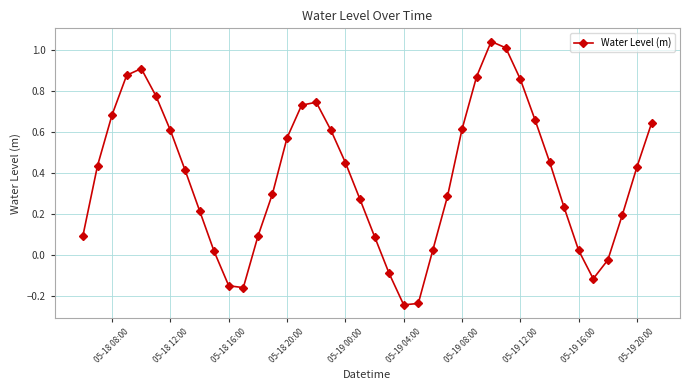

True or false: there are more than 2 points higher than both neighbors.

True